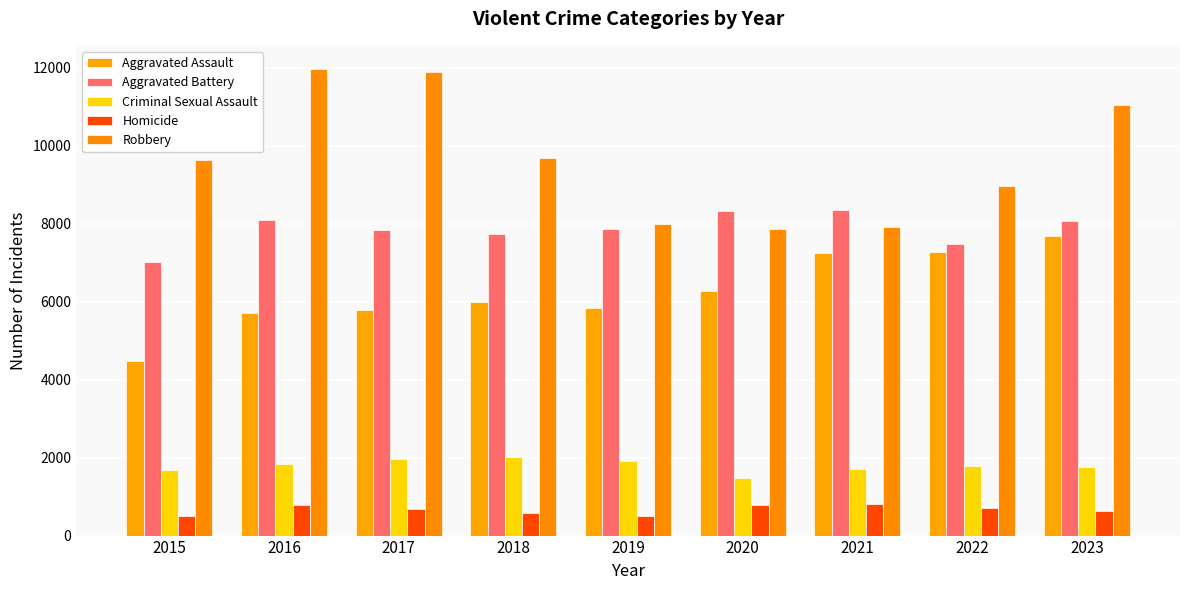

Count the number of categories in the chart.

9